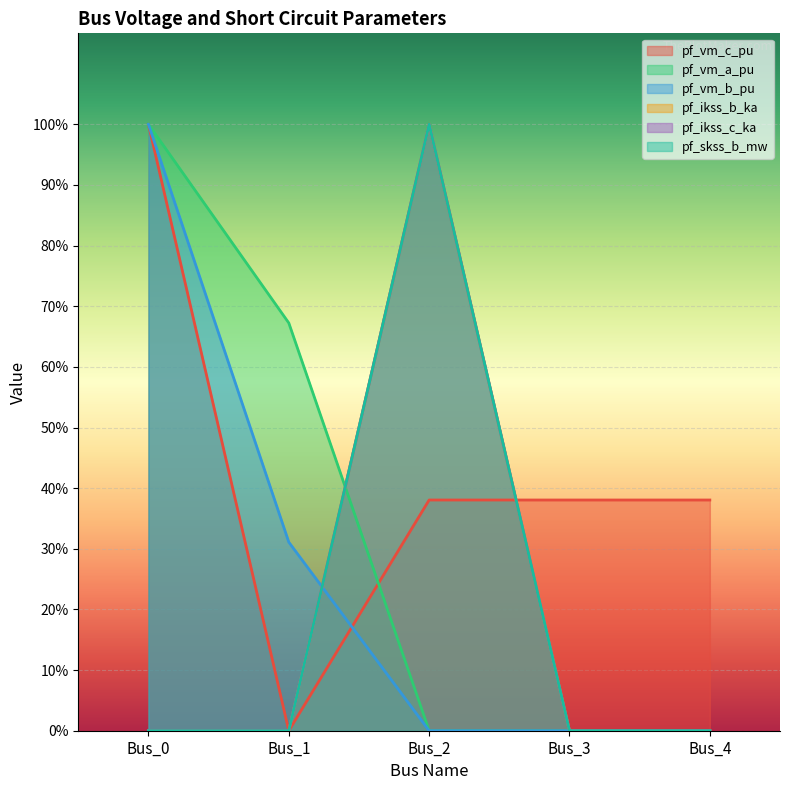

Read the pf_ikss_c_ka value at Bus_2.

1.0